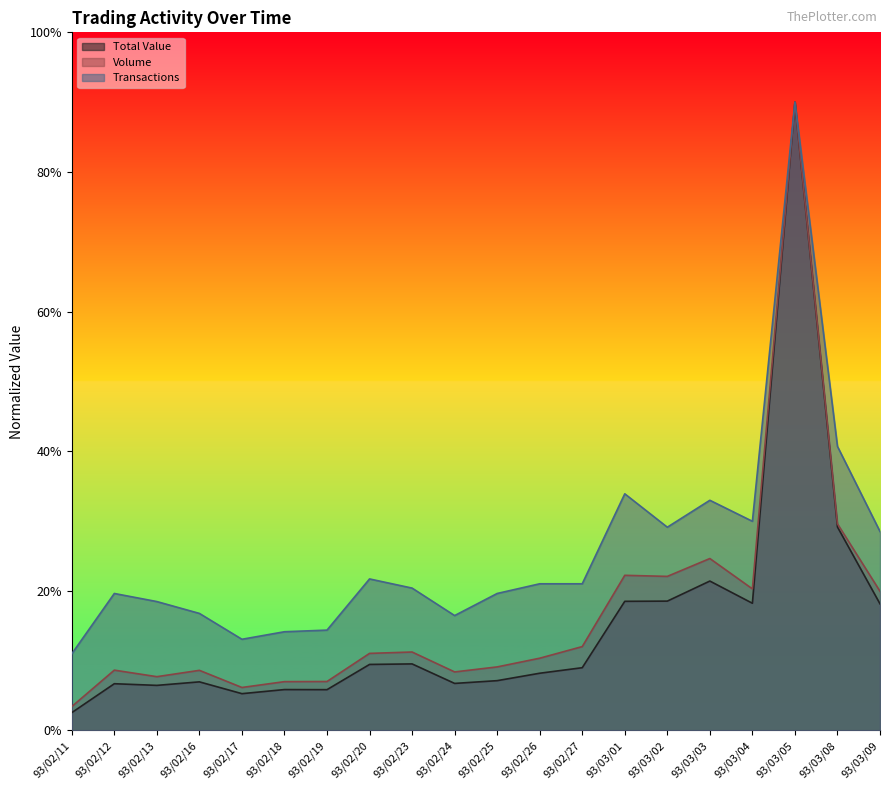

Between 93/02/27 and 93/03/02, which series saw the biggest shift?

Volume